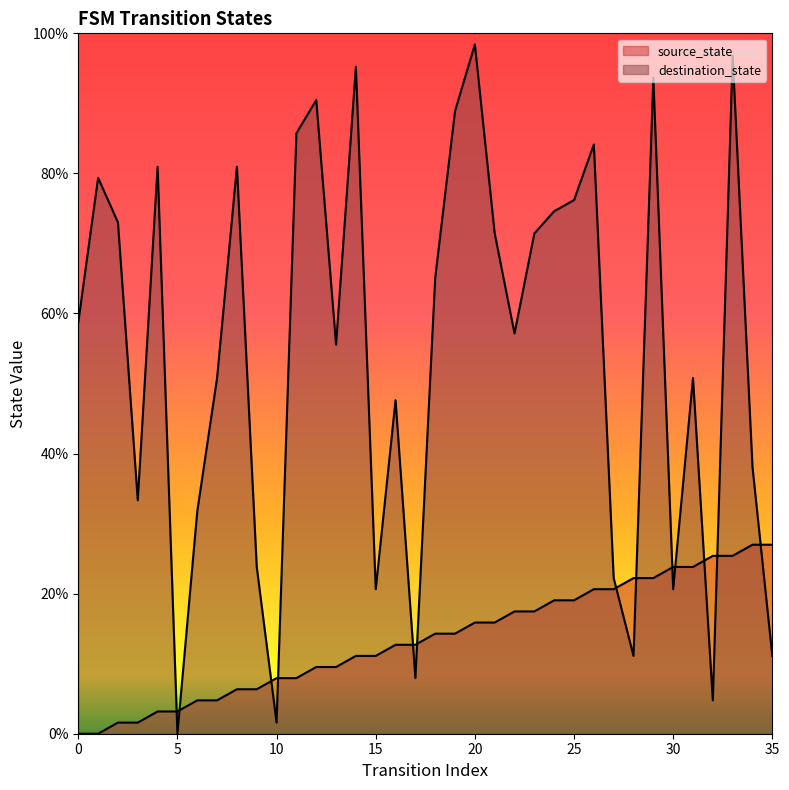

What is the value of the source_state point at the 36th from the left?

27.0